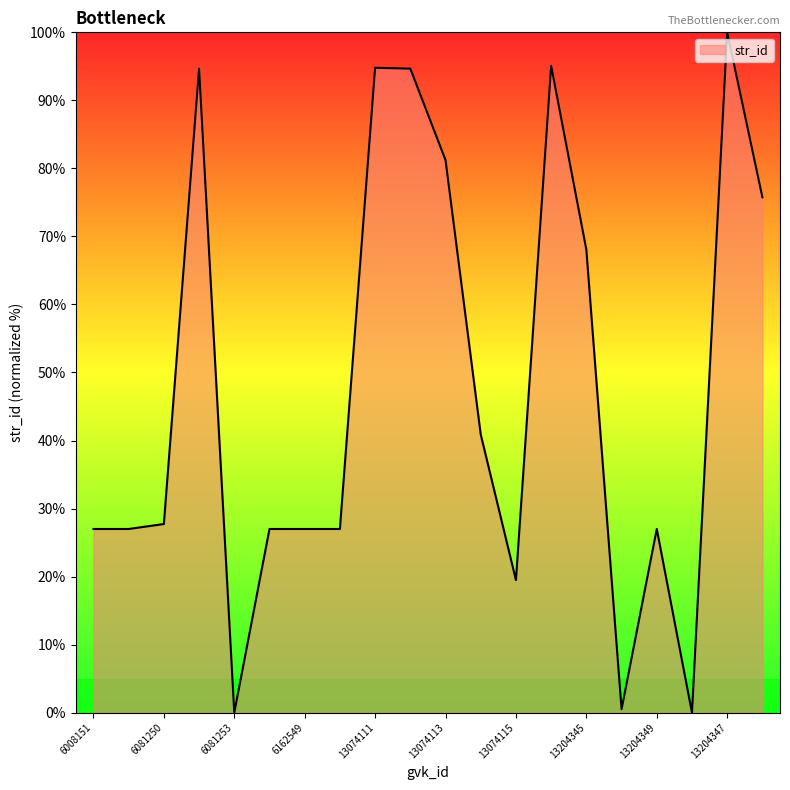

How many lines are shown in the chart?

1